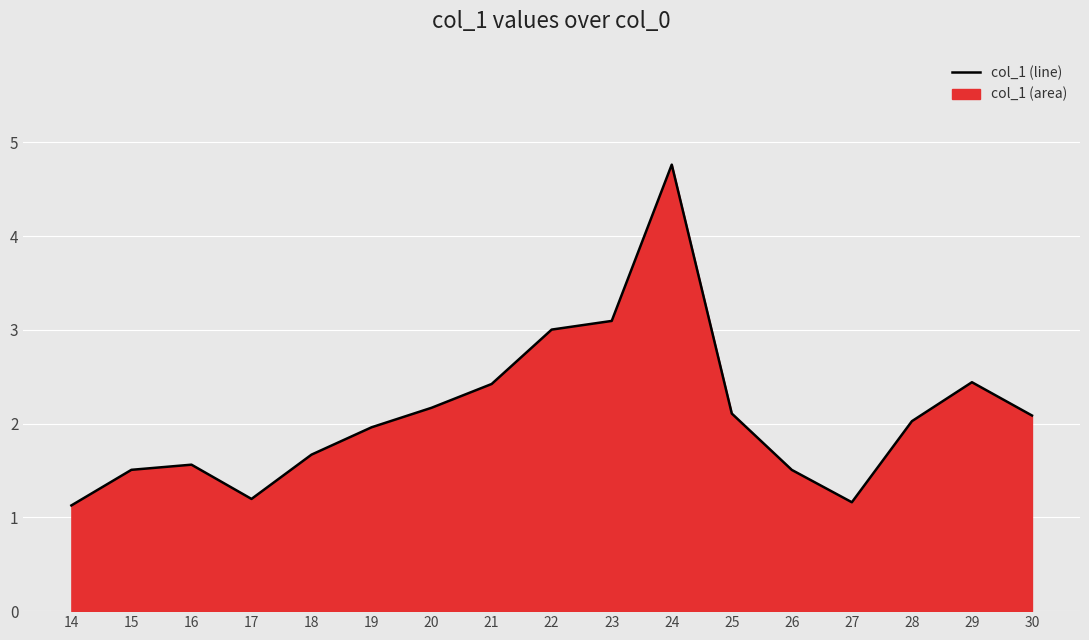

Does the chart display data point markers on the line(s)?

No